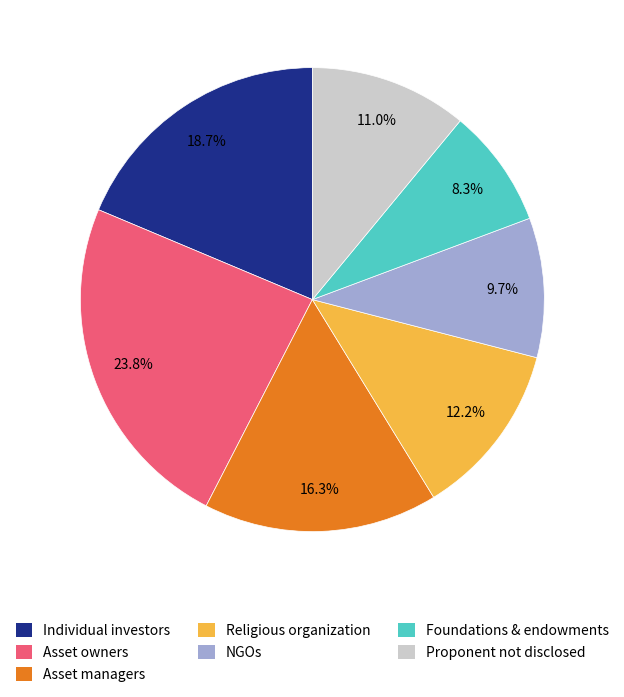

What percentage do Individual investors and Asset managers together represent?

35.0%